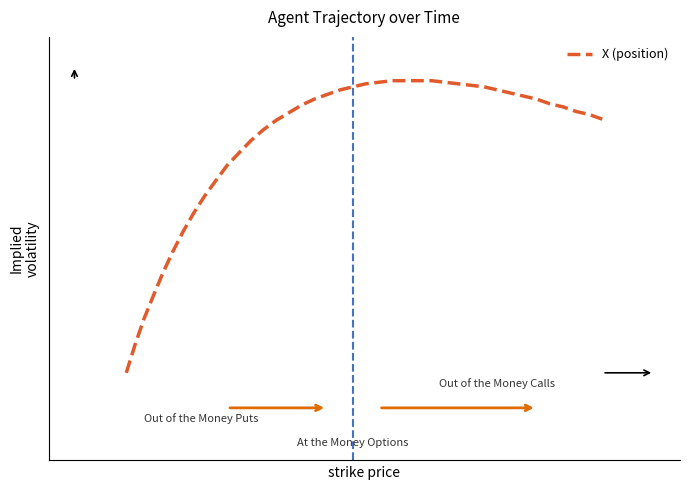

Is this an area chart (filled region under the line)?

No